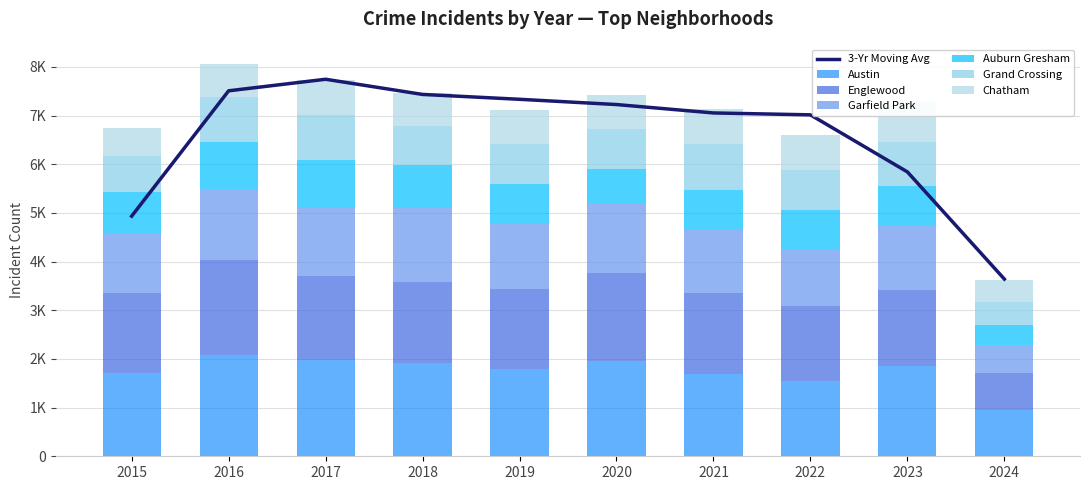

What is the value of the Grand Crossing bar at the 3rd from the left?

936